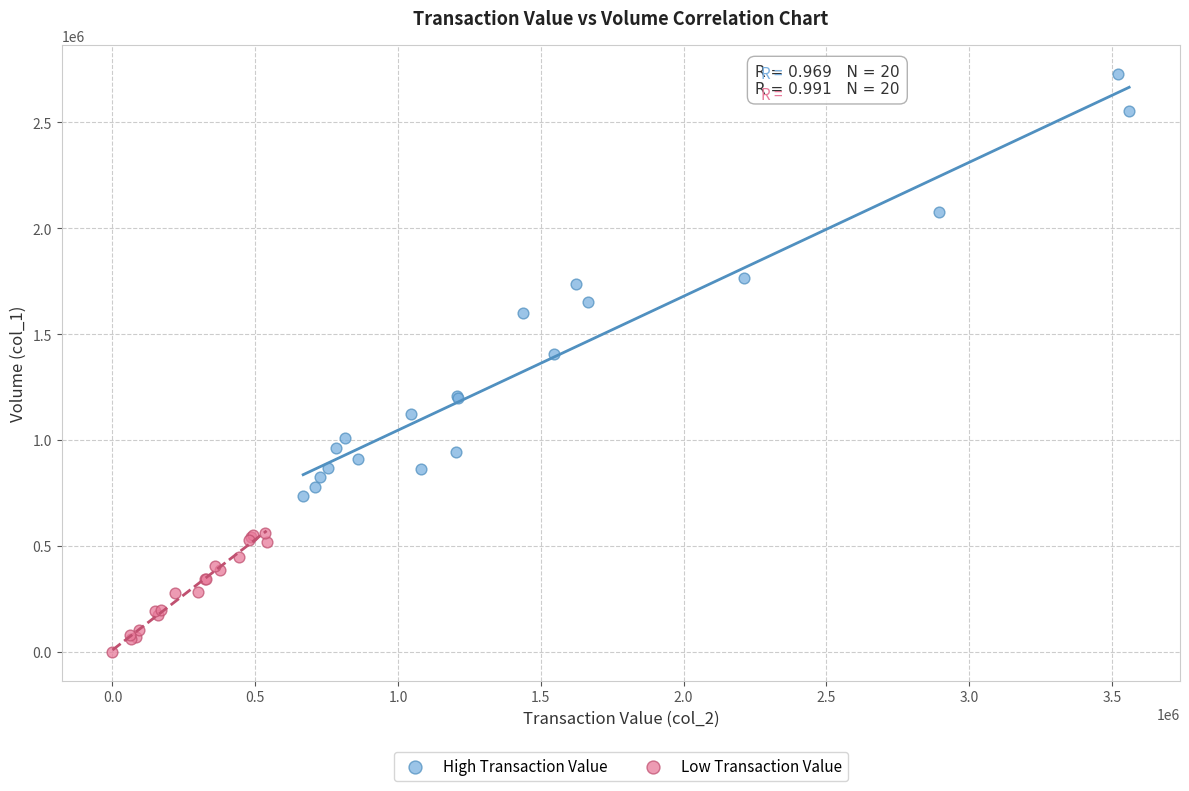

Which series reaches the maximum Y coordinate?

High Transaction Value